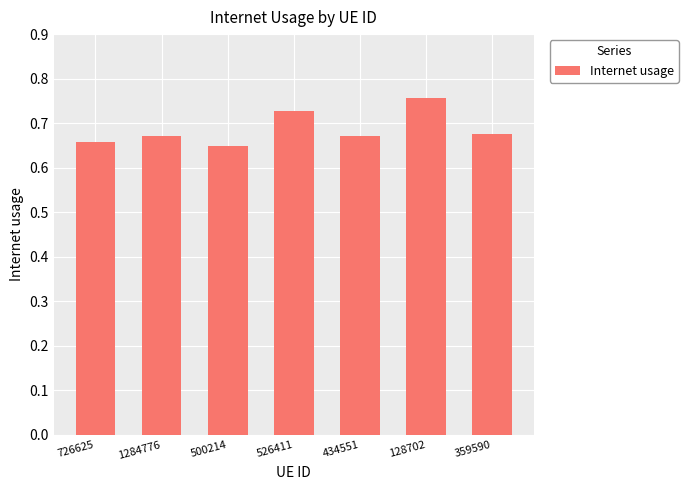

Which label corresponds to the smallest value in the chart?

500214